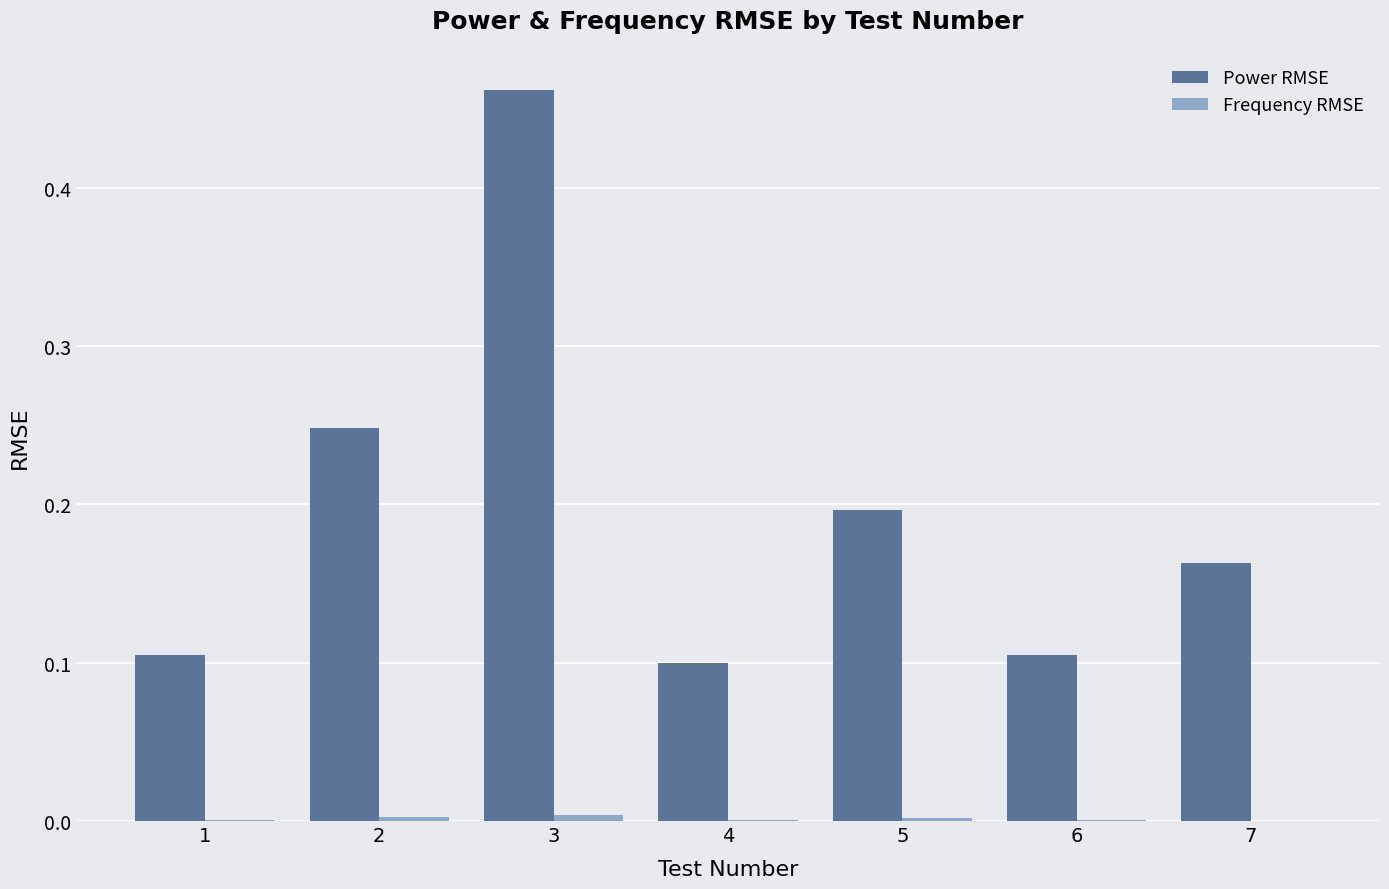

The value of Power RMSE at 5 is 0.1. True or false?

False